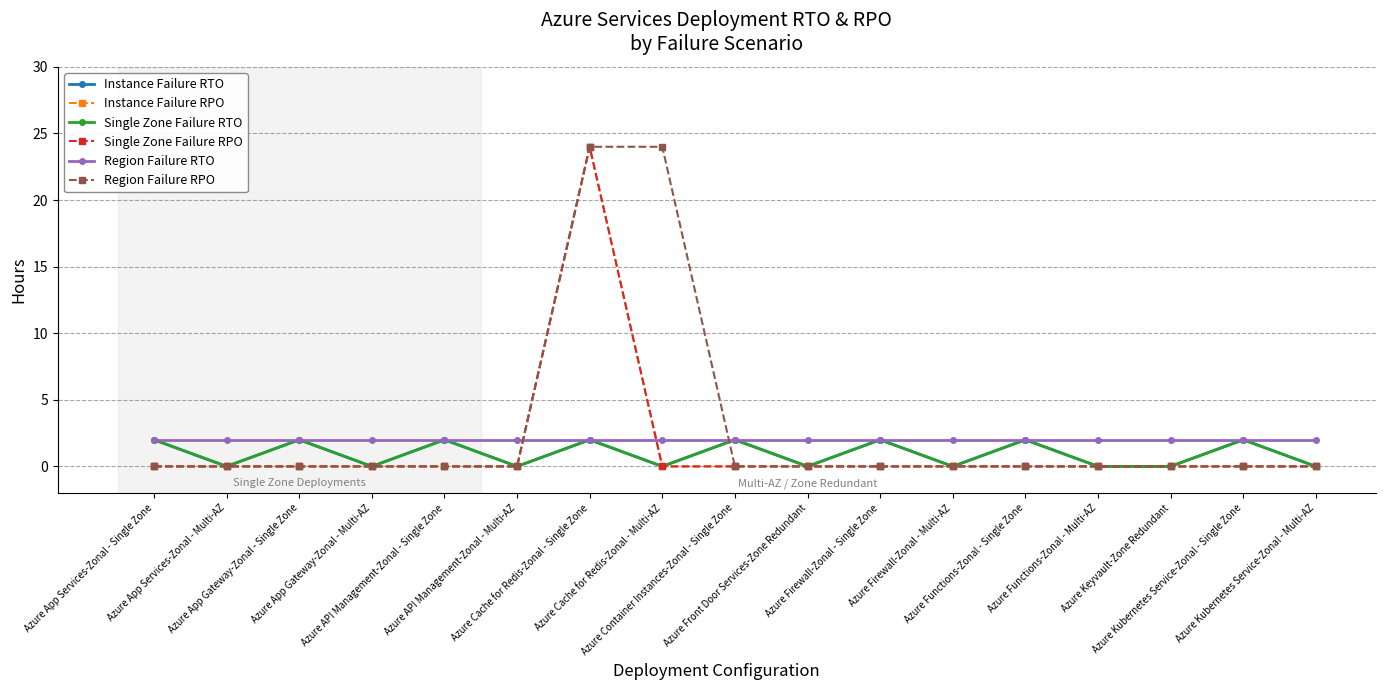

True or false: Region Failure RTO and Single Zone Failure RTO cross at least once.

False